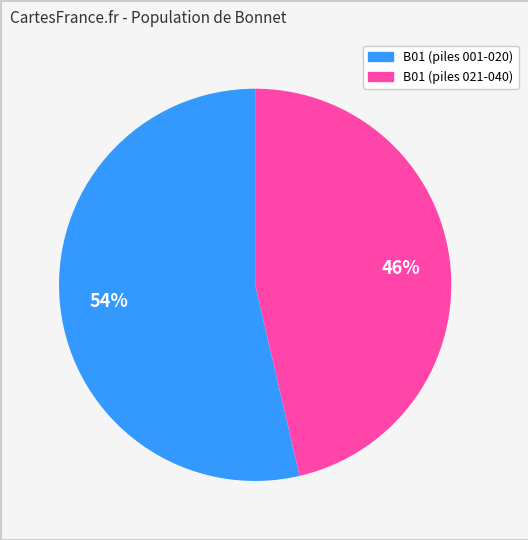

Does any single category account for the majority?

Yes